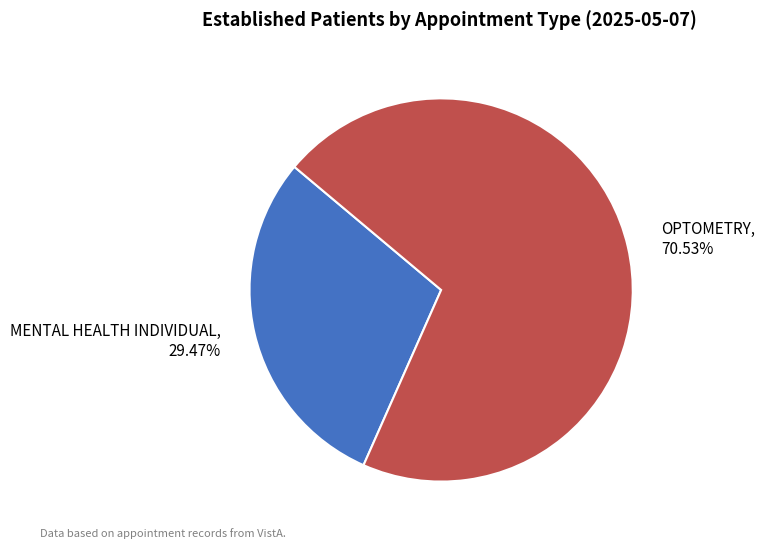

Is it true that OPTOMETRY is 64% of the pie?

False